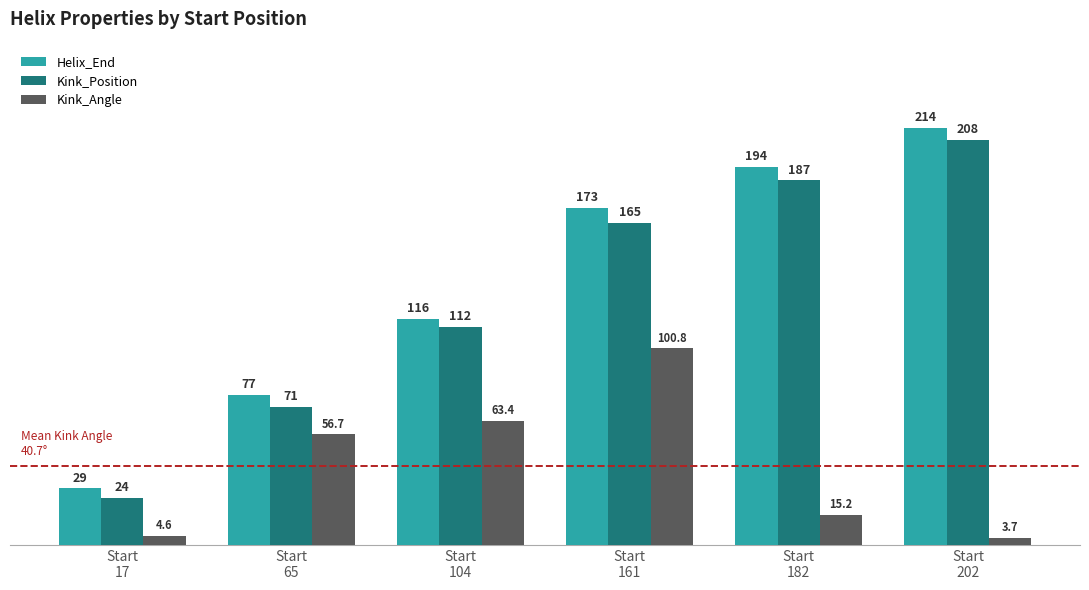

At how many categories does at least one series exceed 16?

6